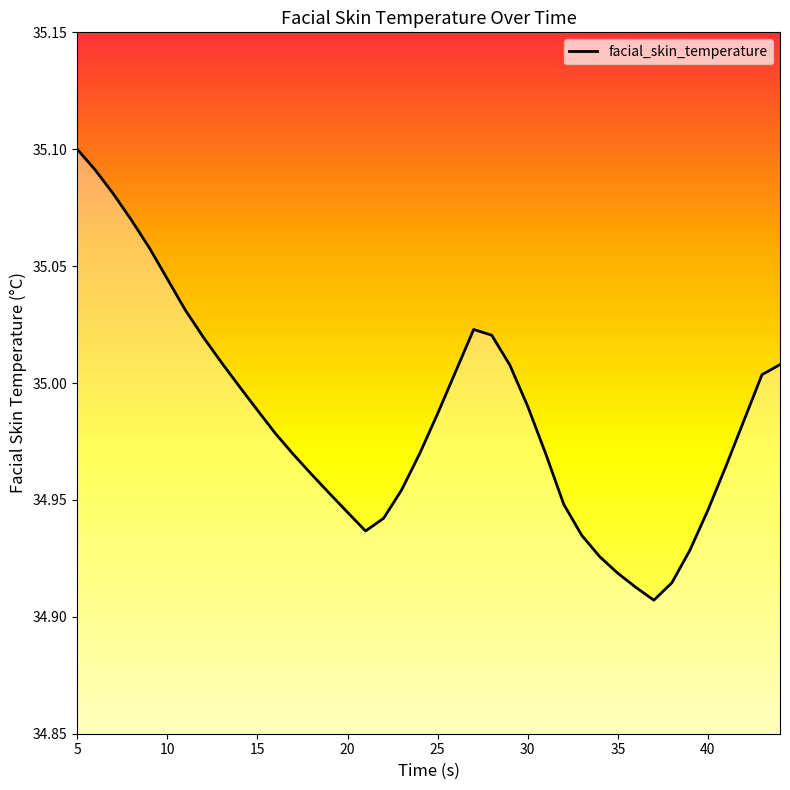

Reading left to right, what are all the values shown in this chart?

35.1	35.1	35.1	35.1	35.1	35.0	35.0	35.0	35.0	35.0	35.0	35.0	35.0	35.0	35.0	34.9	34.9	34.9	35.0	35.0	35.0	35.0	35.0	35.0	35.0	35.0	35.0	34.9	34.9	34.9	34.9	34.9	34.9	34.9	34.9	34.9	35.0	35.0	35.0	35.0